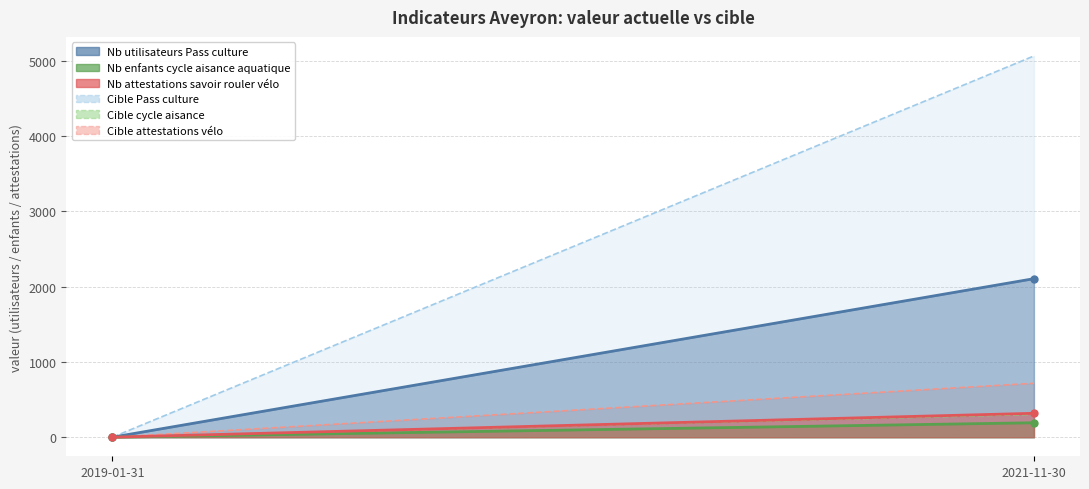

Reading left to right, transcribe all the data shown in this chart.

Nb utilisateurs Pass culture: 2019-01-31=0	2021-11-30=2107
Nb enfants cycle aisance aquatique: 2019-01-31=0	2021-11-30=192
Nb attestations savoir rouler vélo: 2019-01-31=0	2021-11-30=318